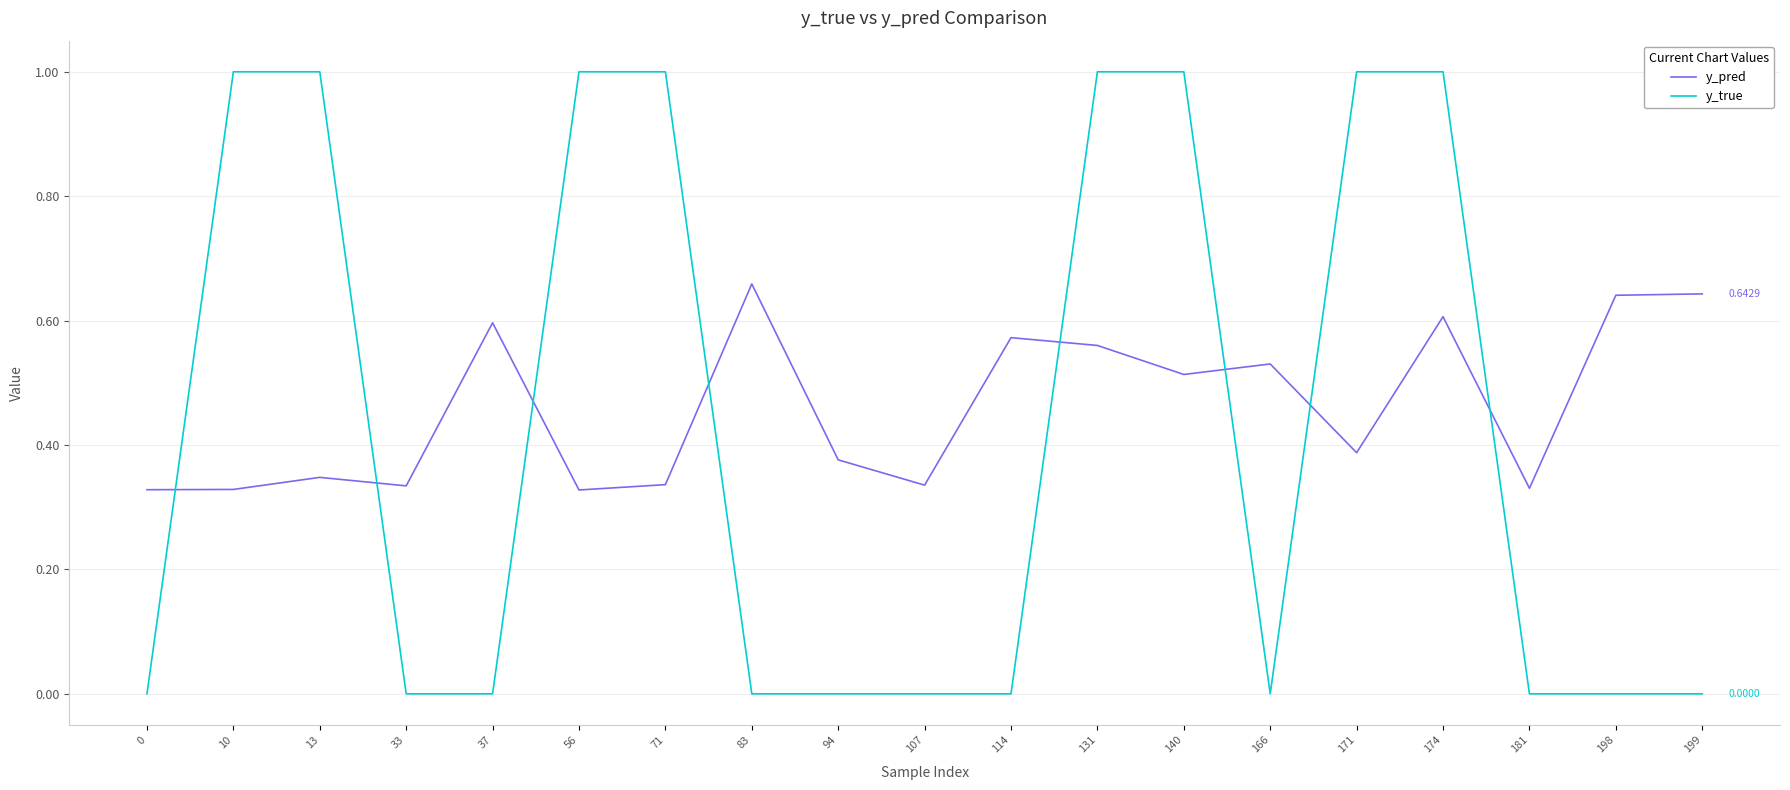

Count the y_true values in the range 0 to 1.

19